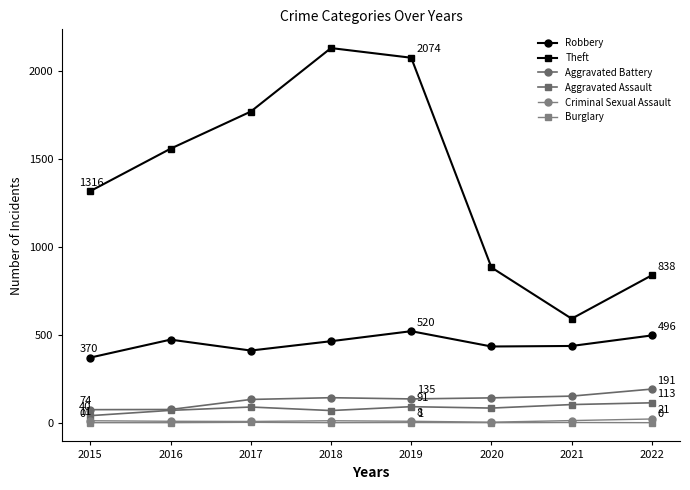

At how many categories does at least one series exceed 1456?

4